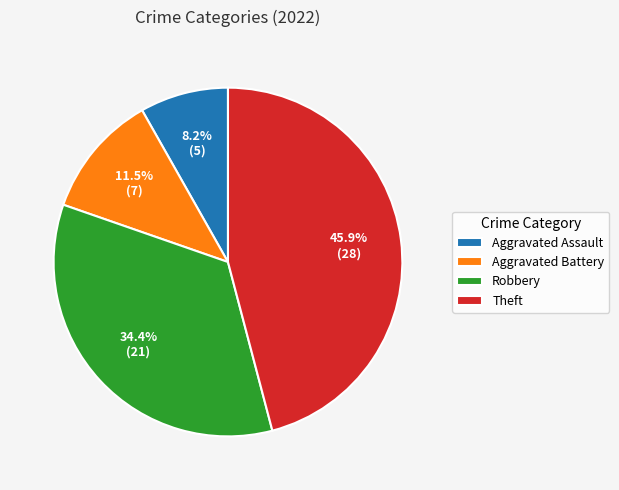

Rank the categories by value from lowest to highest.

Aggravated Assault, Aggravated Battery, Robbery, Theft